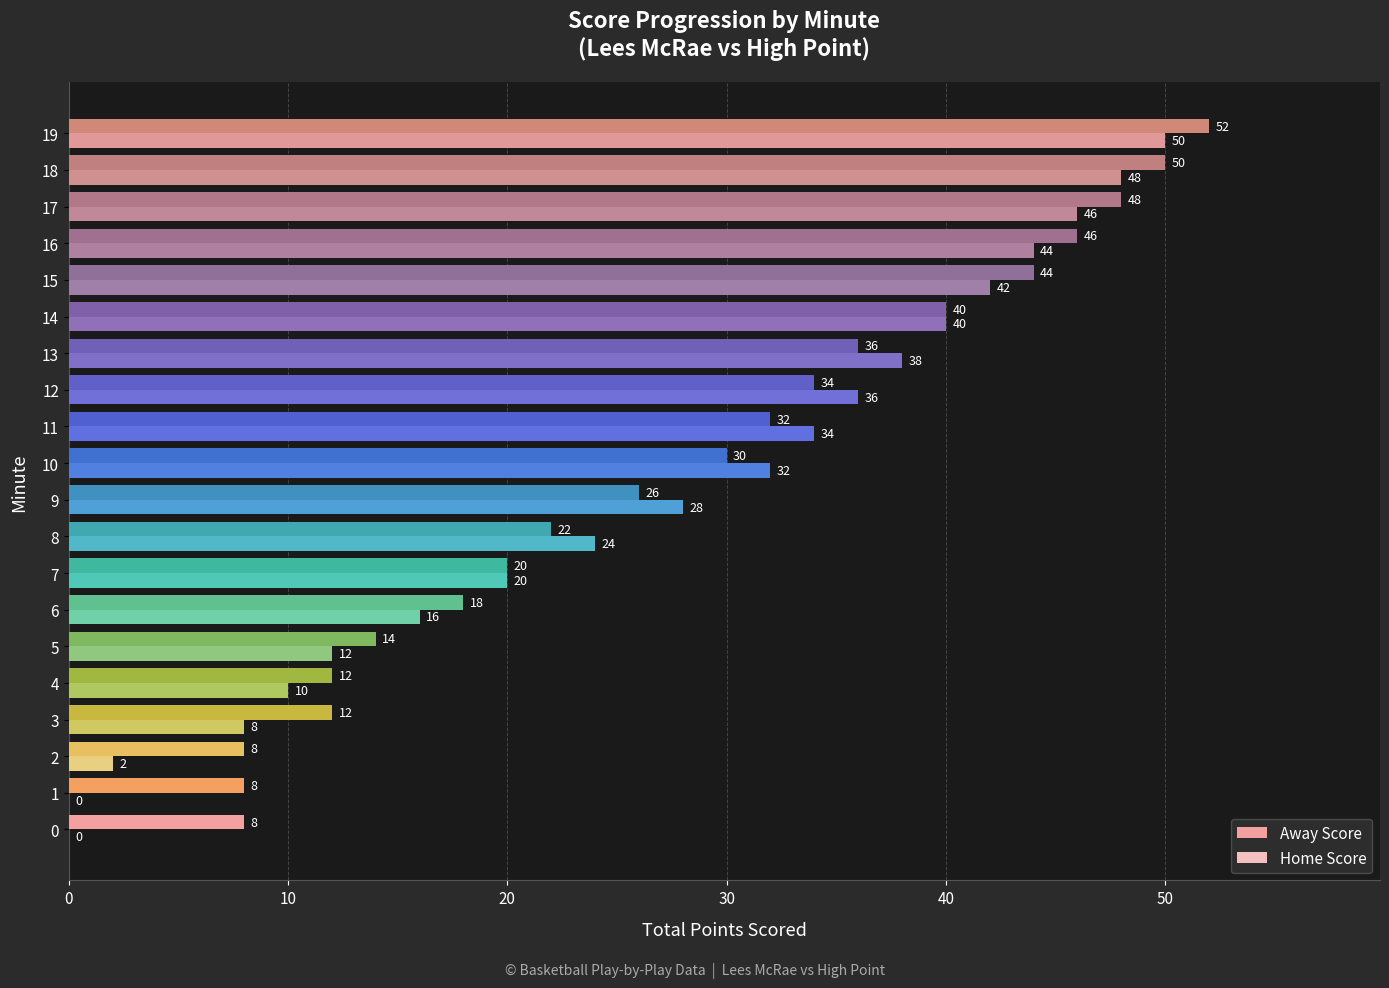

What is the sum of the Away Score values at 16 and 7?

66